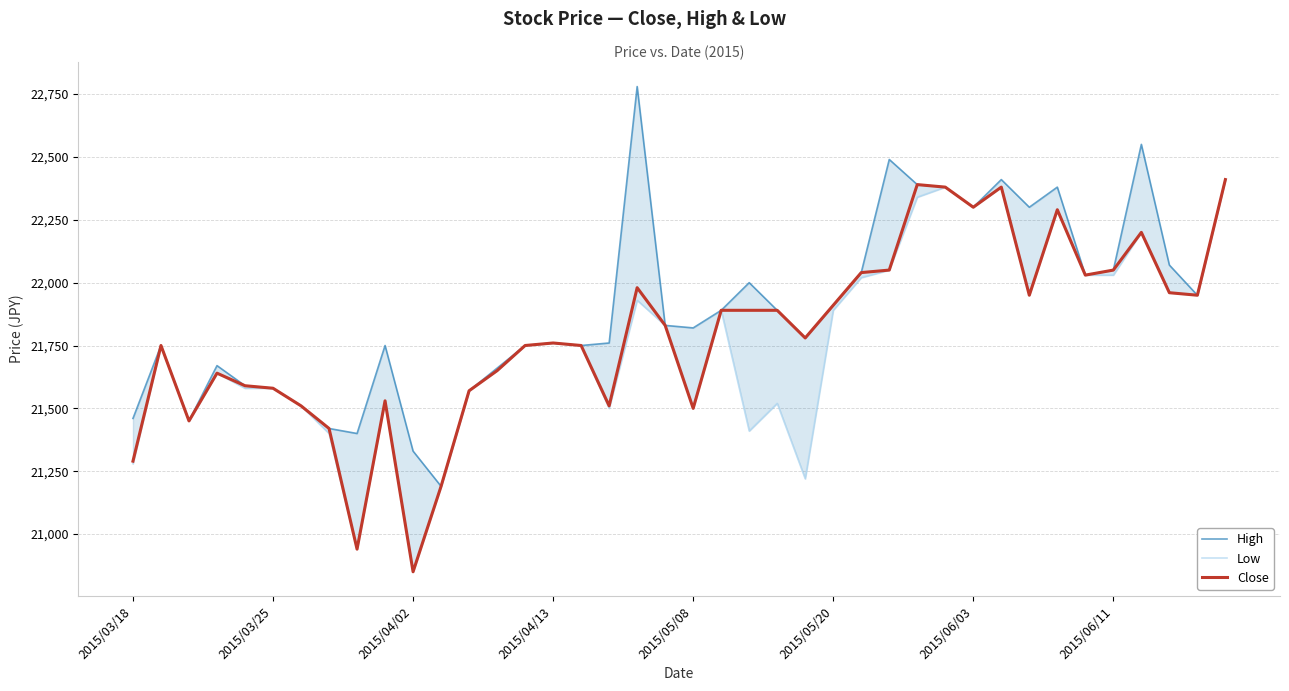

What is the difference between the maximum and minimum values in the High series?

1590